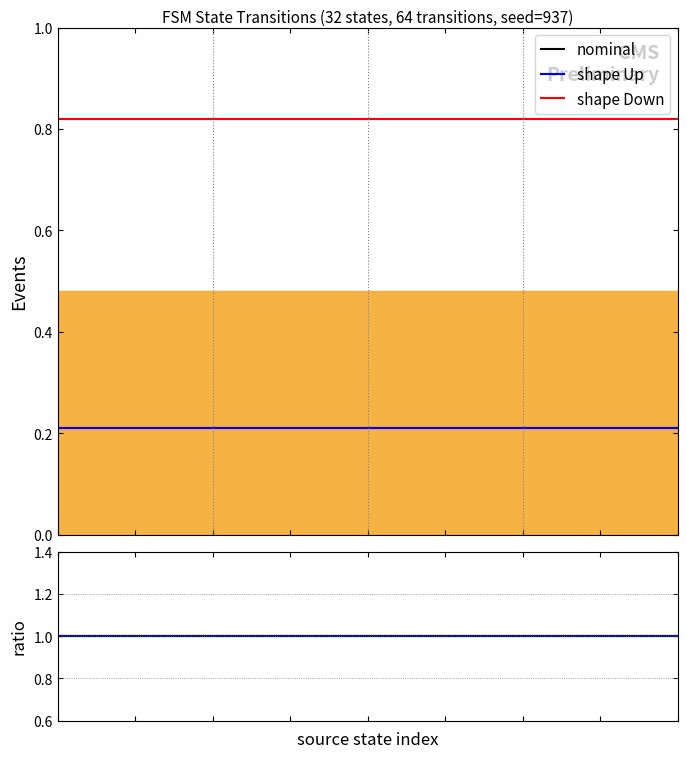

What is the sum of all shape Down values?

82.0